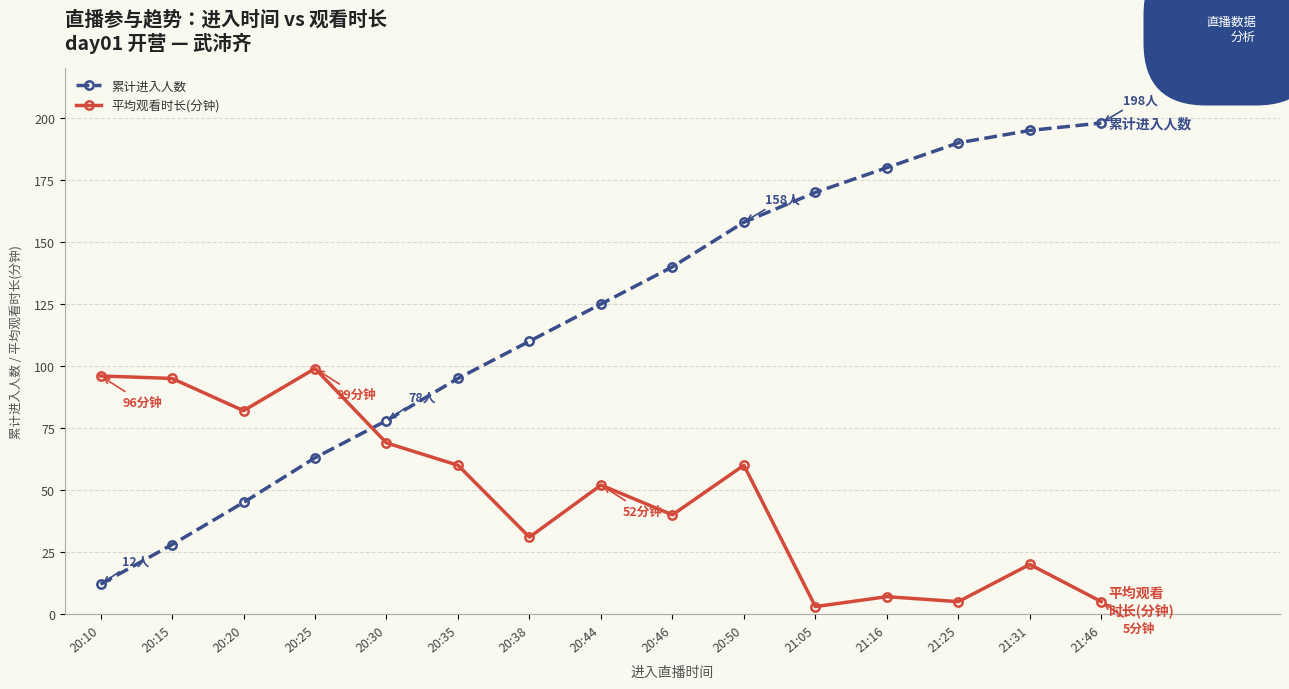

What are all the series names shown in the legend?

累计进入人数, 平均观看时长(分钟)